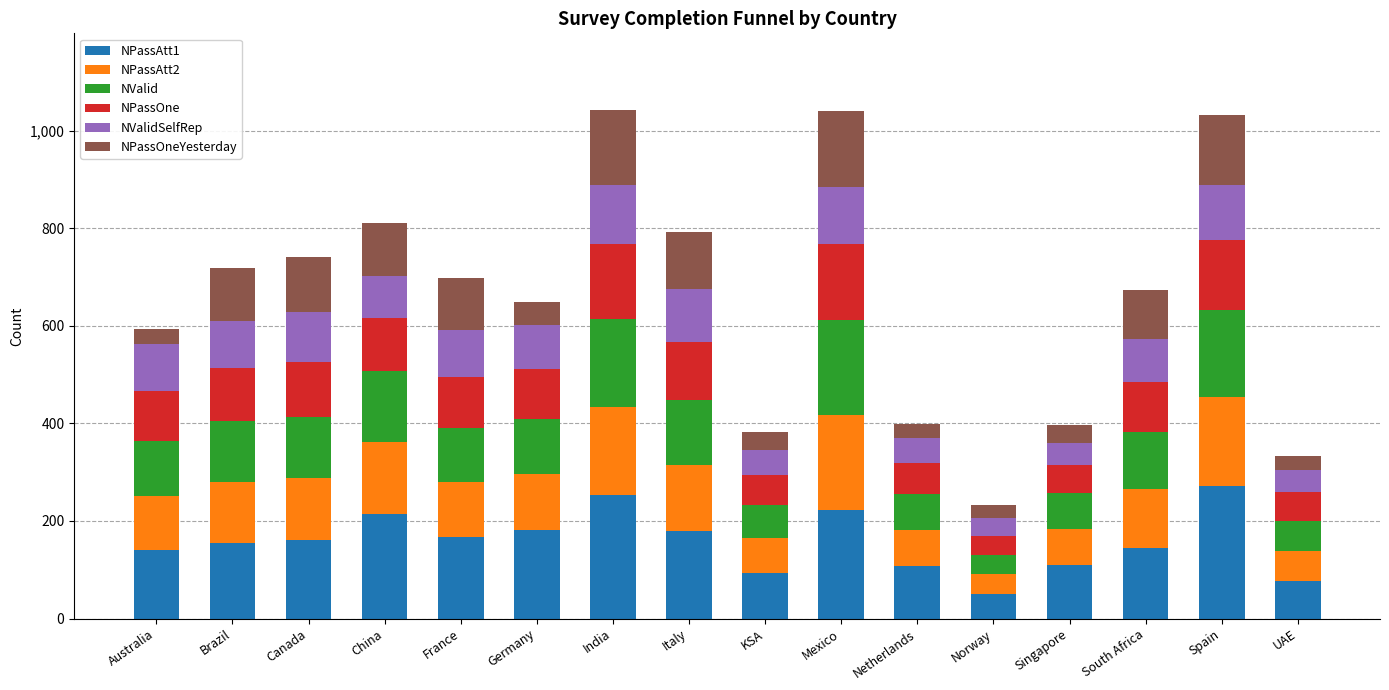

What is the total value across all series at Brazil?

719